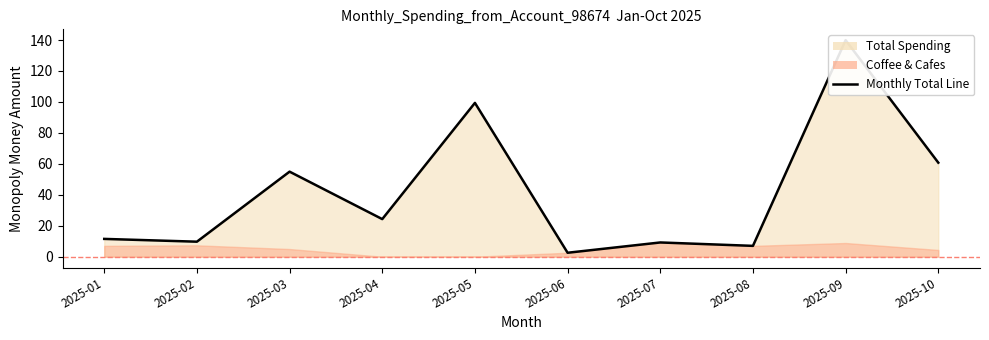

Where is the first local maximum?

2025-03